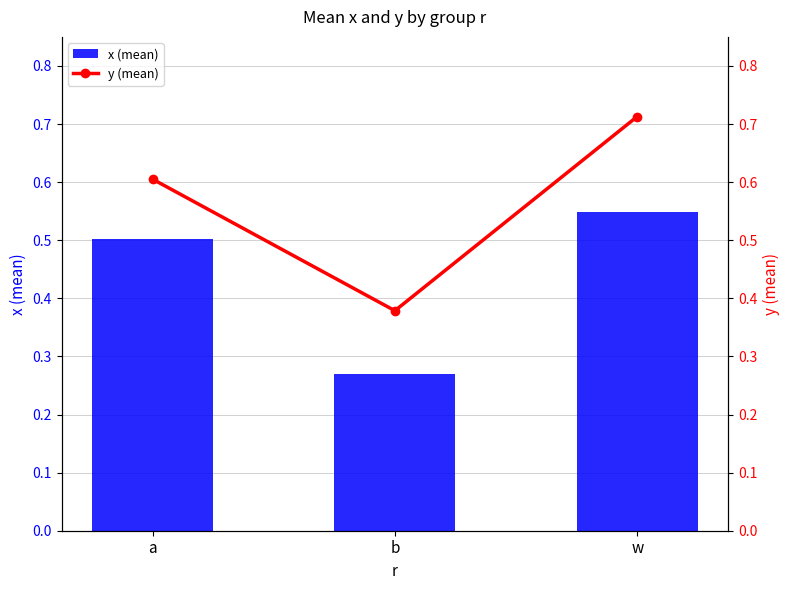

Reading right to left, extract all data points from this chart.

x (mean): 0.5	0.3	0.5
y (mean): 0.7	0.4	0.6